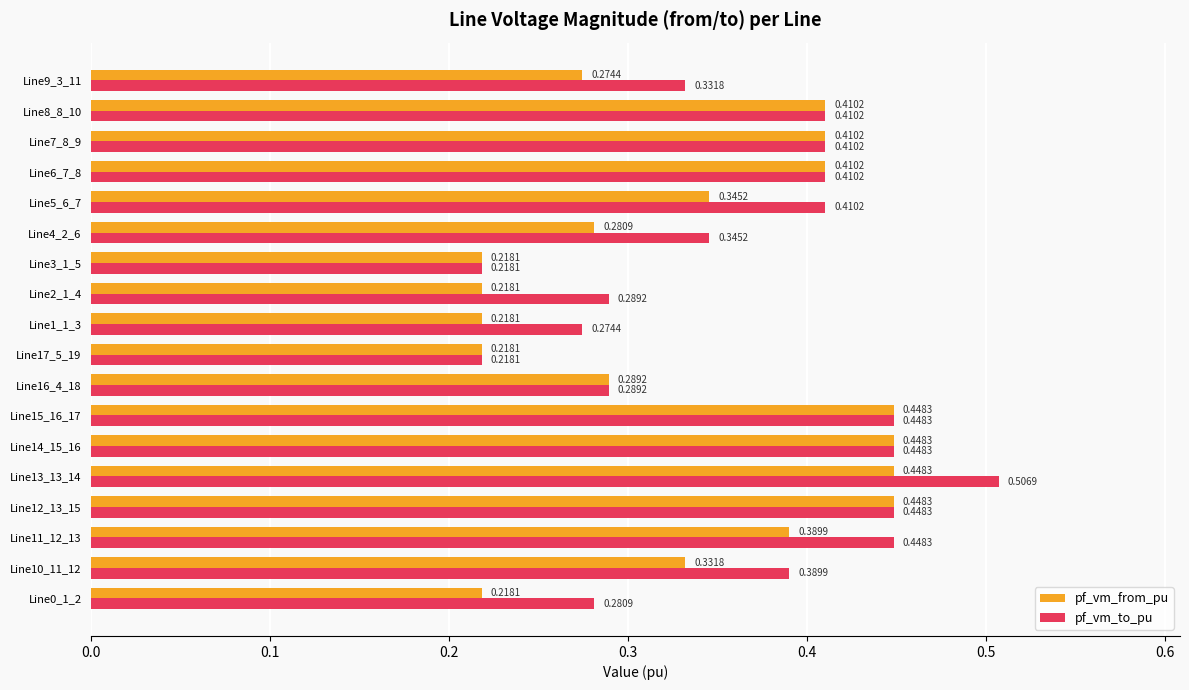

What is the sum of the pf_vm_from_pu values at Line6_7_8 and Line12_13_15?

0.9